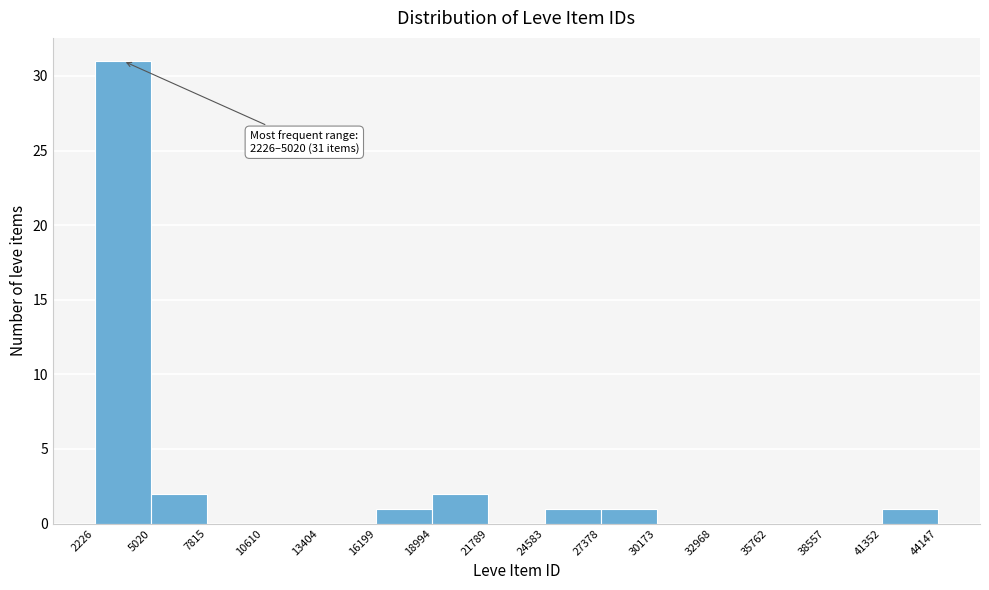

Which range on the x-axis has the tallest bar?

2226 to 5020